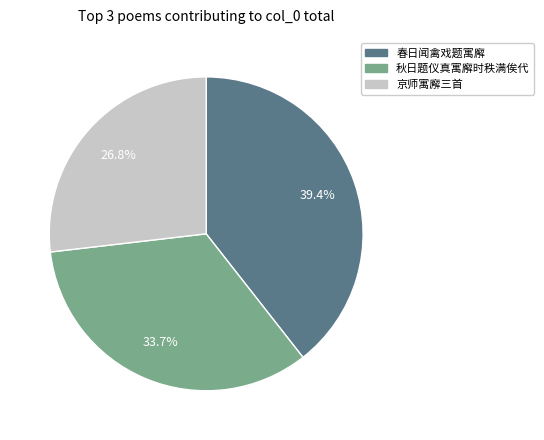

Rank the categories by value from lowest to highest.

京师寓廨三首, 秋日题仪真寓廨时秩满俟代, 春日闻禽戏题寓廨